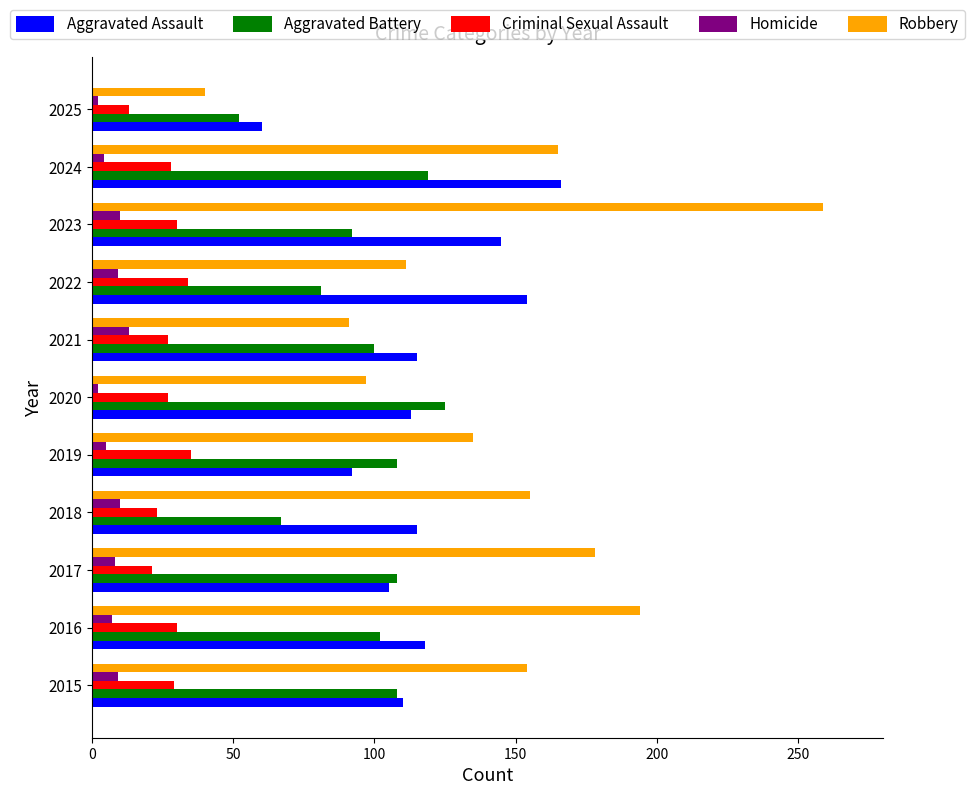

What is the sum of all Homicide values?

79